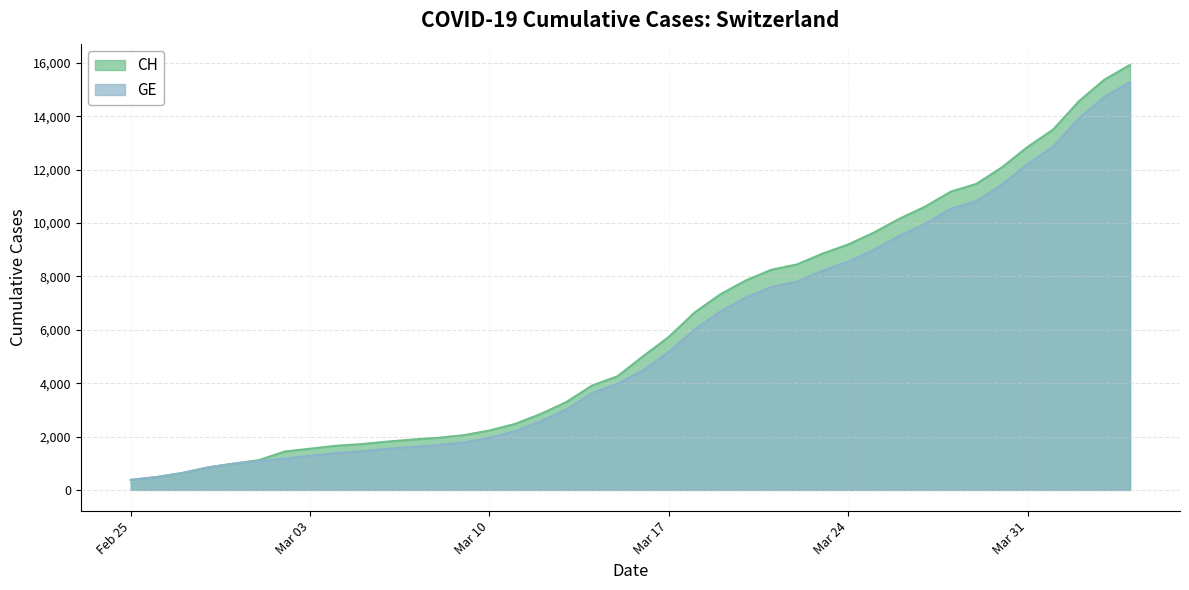

What is the difference between the GE values at 2020-03-06 and 2020-02-26?

1059